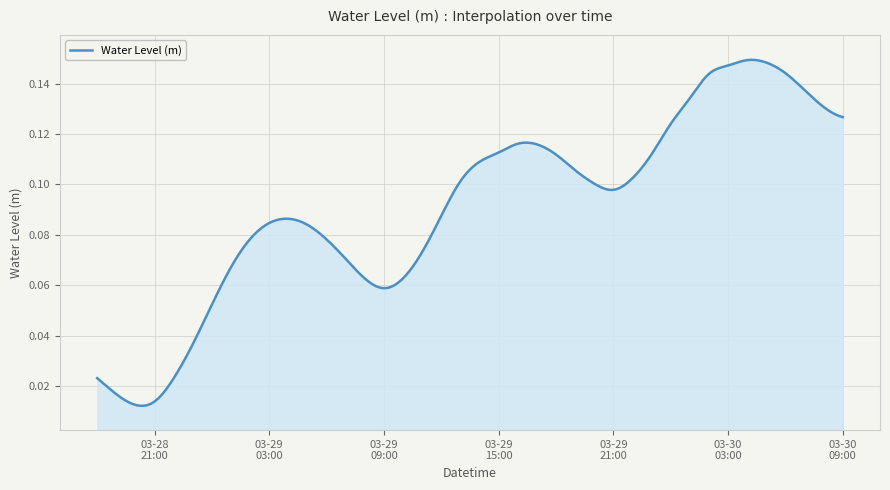

What is the average value?

0.1